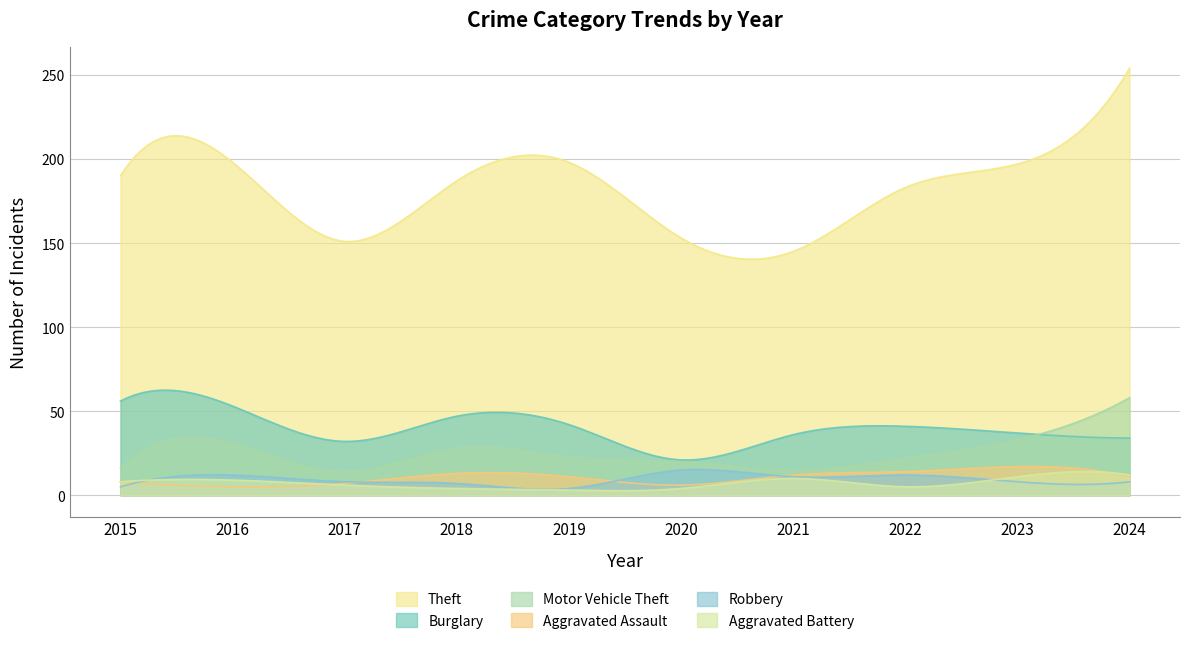

What are all the series names shown in the legend?

Theft, Burglary, Motor Vehicle Theft, Aggravated Assault, Robbery, Aggravated Battery